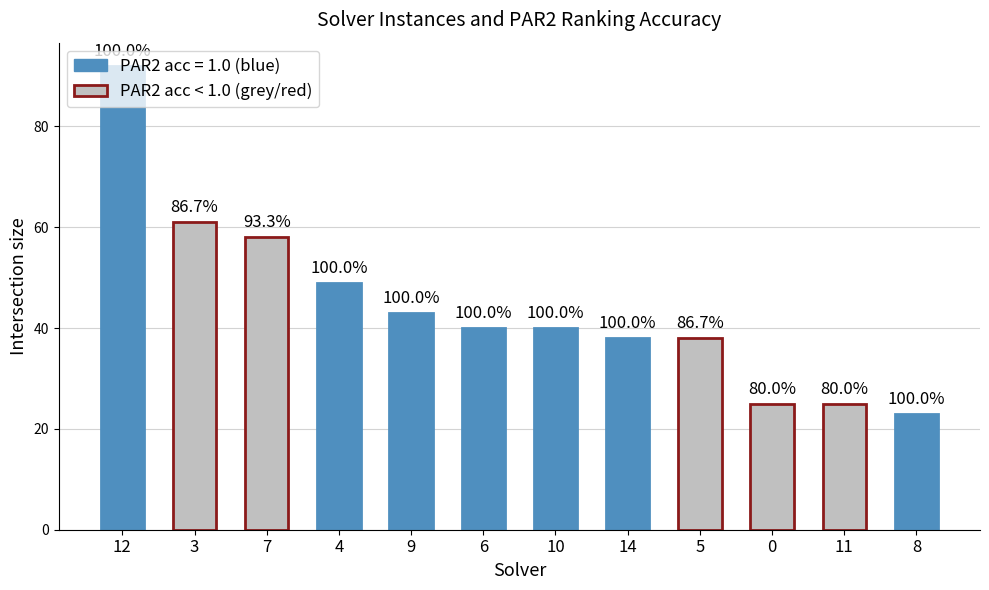

List the labels in order of value, largest first.

12, 3, 7, 4, 9, 6, 10, 14, 5, 0, 11, 8